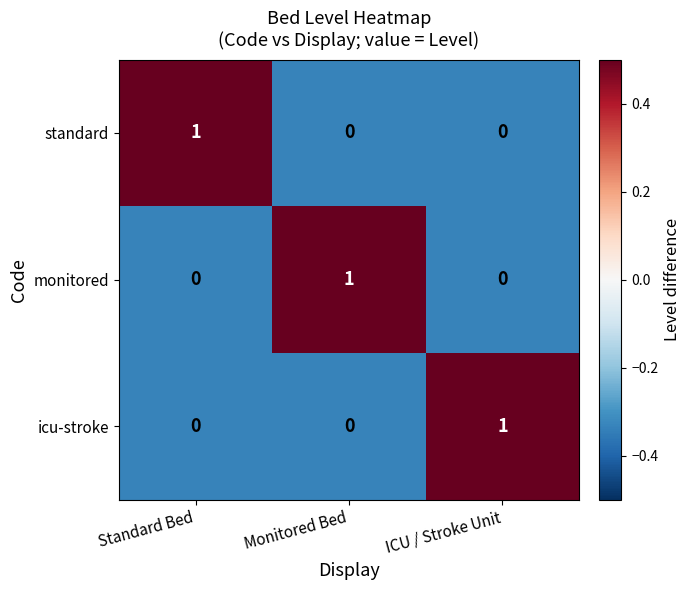

Which category has the highest value in the monitored series?

Monitored Bed